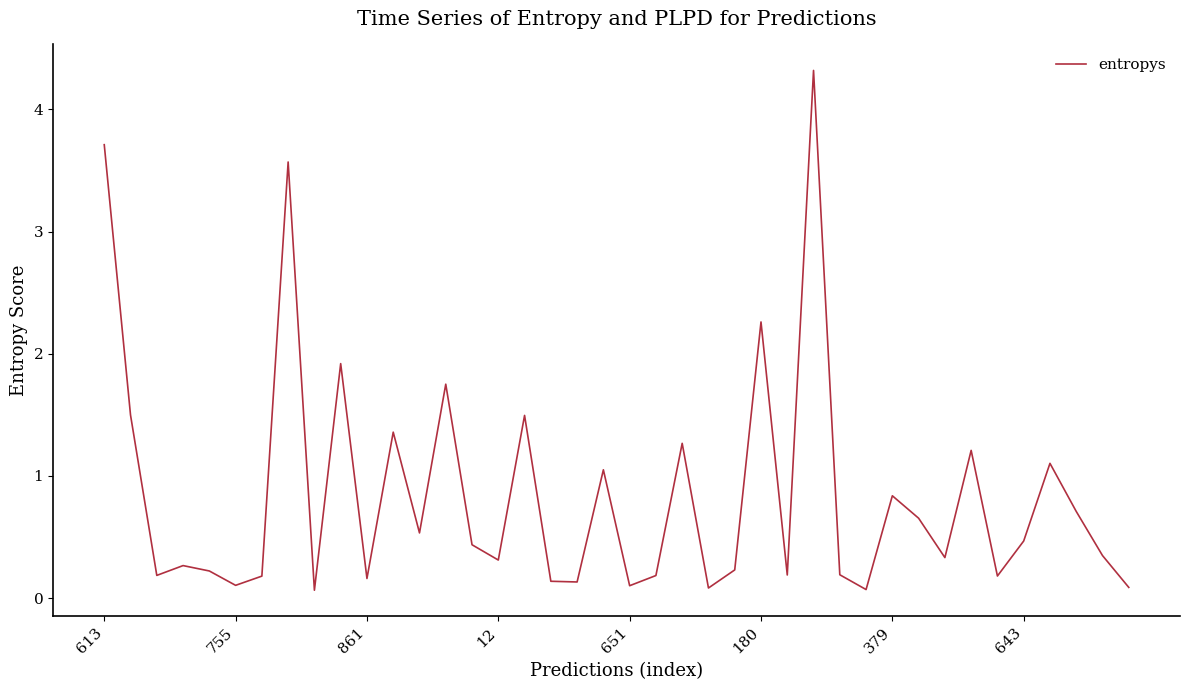

What is the maximum value shown in the chart?

4.3